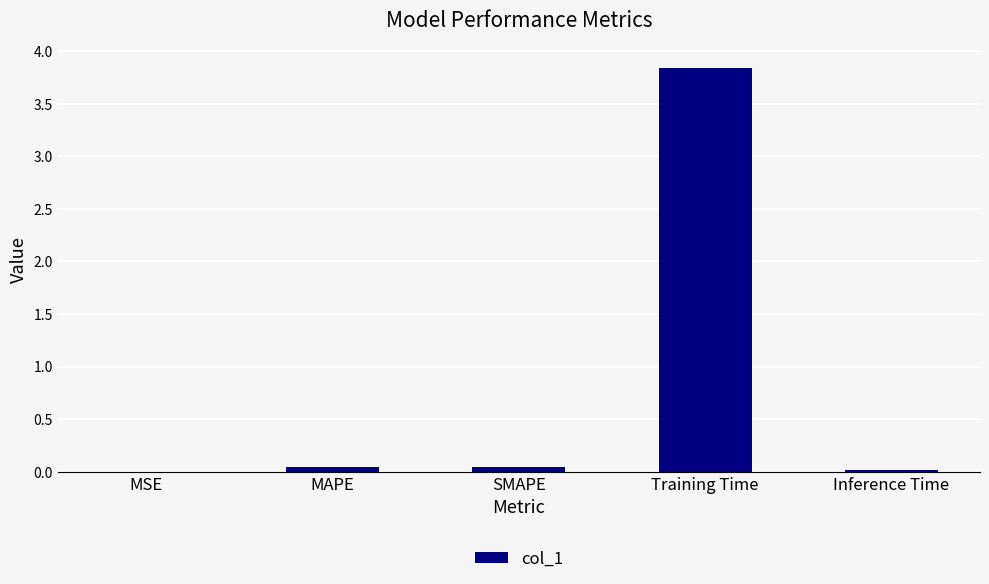

The chart shows a value of 0.0 at MAPE. True or false?

True